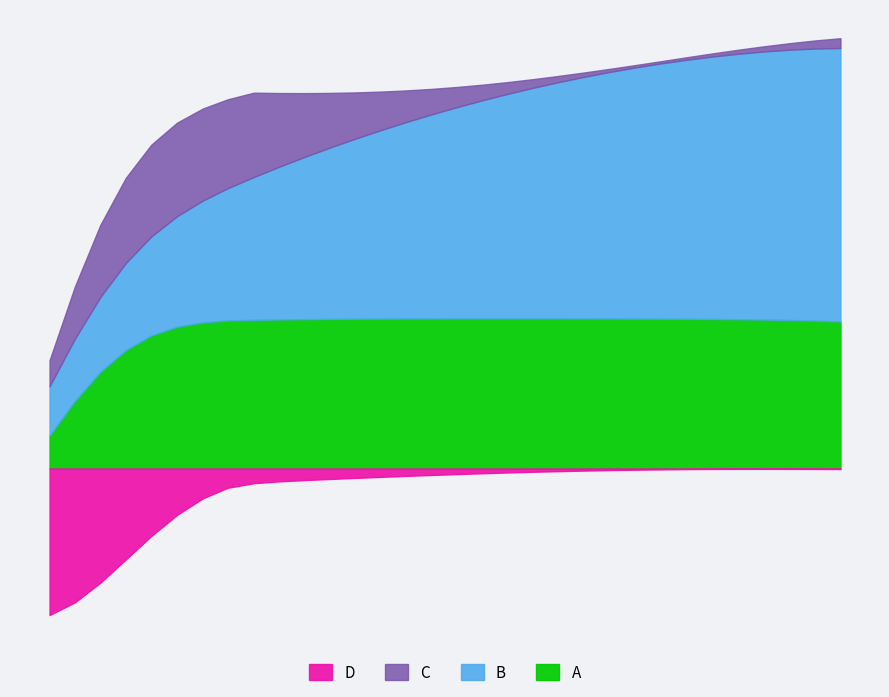

Count the number of data series in this chart.

4